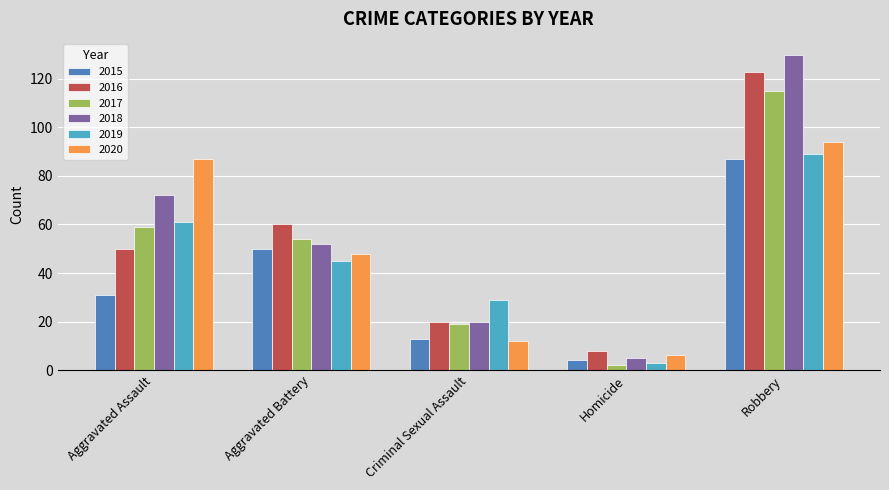

True or false: 2018 has a value of 5 at Homicide.

True